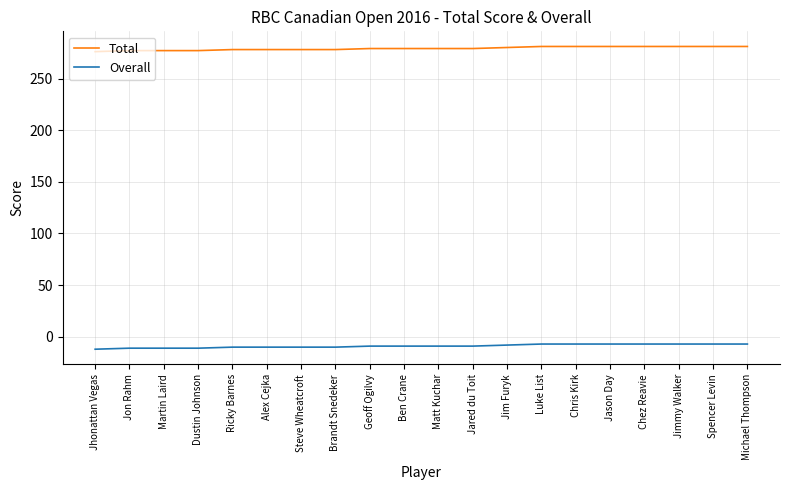

Is the value of Overall at Ricky Barnes greater than the value of Total at Michael Thompson?

No